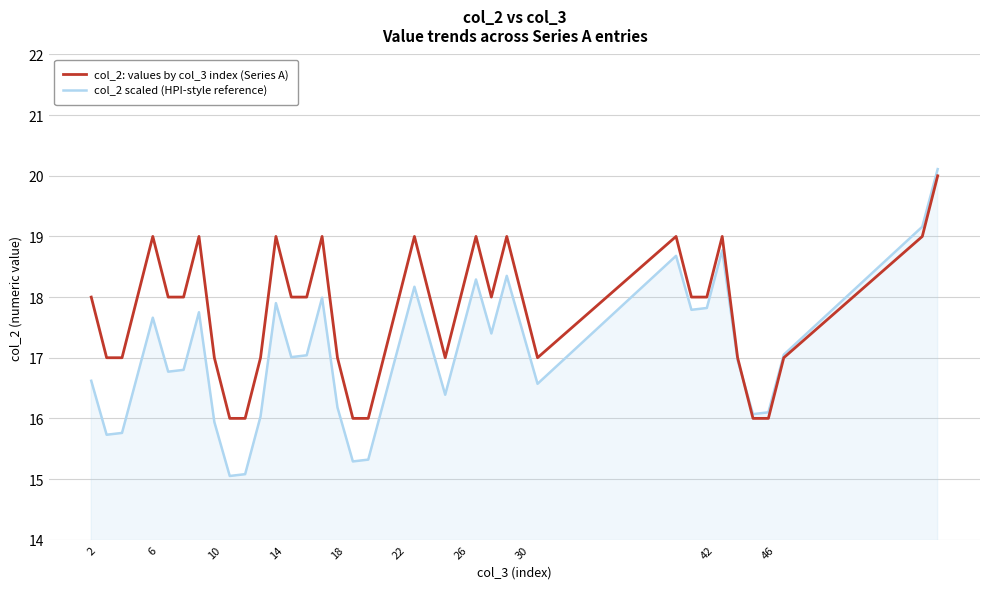

What is the lowest value of the col_2: values by col_3 index (Series A) series?

16.0